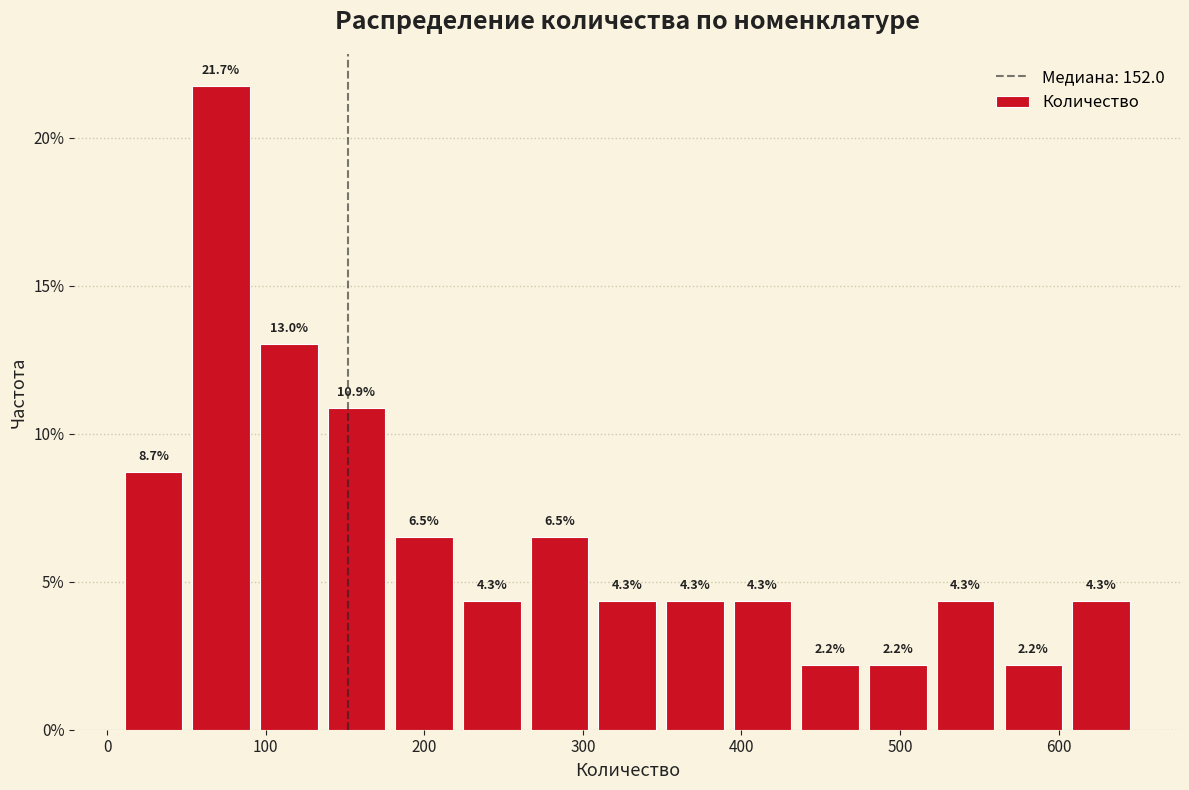

Reading left to right, transcribe this chart: for each bar, give the range it covers on the x-axis and its height. The bar edges are not printed on the chart, so give them approximately, as read against the axis.

10 to 50: 8.7
50 to 90: 21.7
90 to 140: 13.0
140 to 180: 10.9
180 to 220: 6.5
220 to 260: 4.3
260 to 310: 6.5
310 to 350: 4.3
350 to 390: 4.3
390 to 430: 4.3
430 to 480: 2.2
480 to 520: 2.2
520 to 560: 4.3
560 to 610: 2.2
610 to 650: 4.3